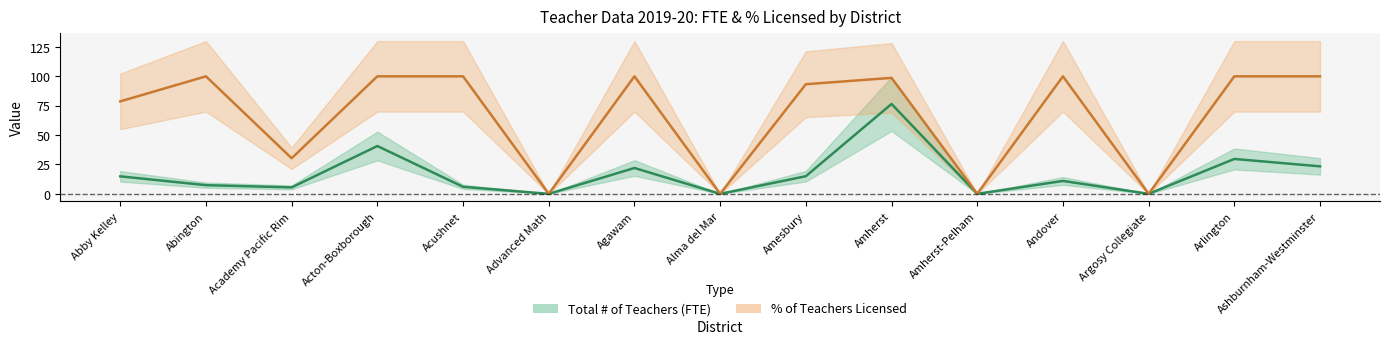

Which series changed the most between Abby Kelley and Acushnet?

pct_licensed